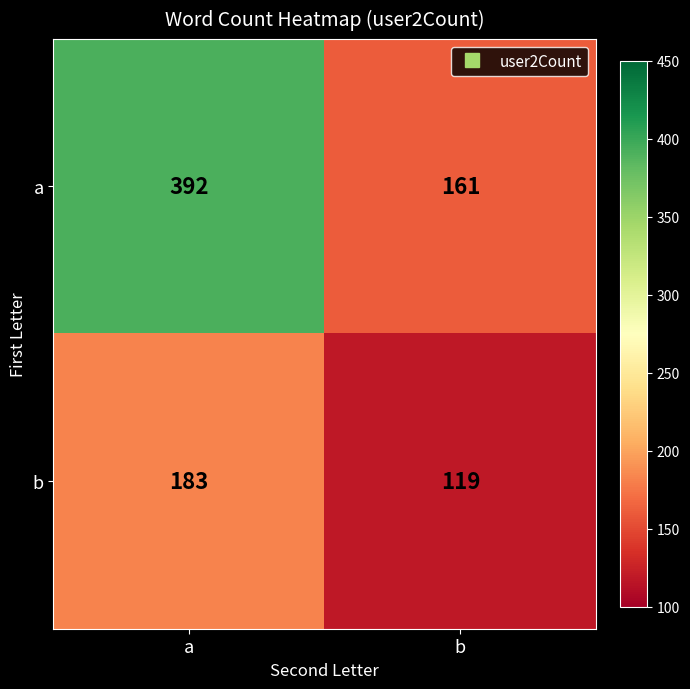

How many data points does each series have?

2